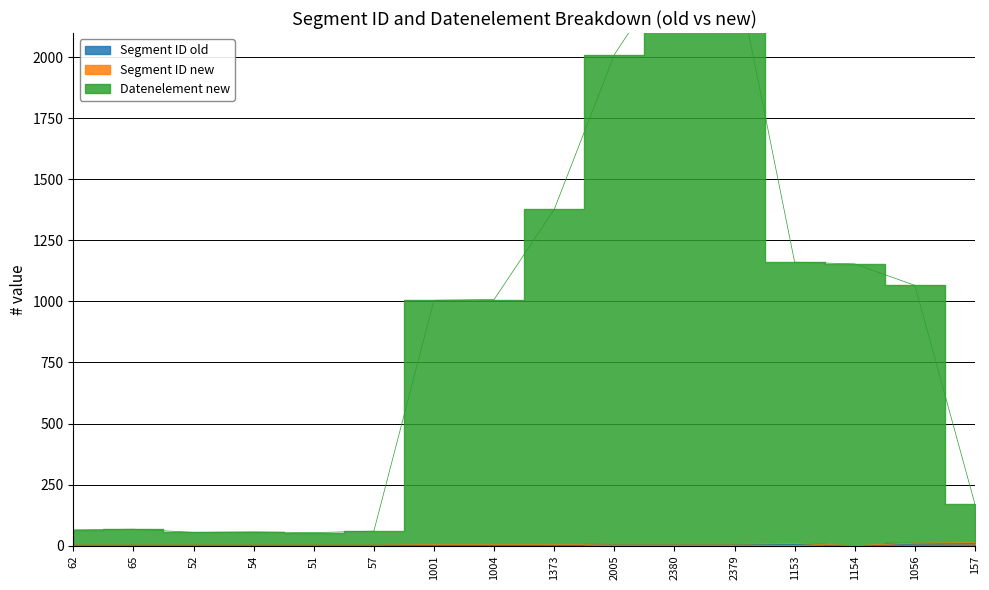

Reading left to right, what are all the values shown in this chart?

Segment ID_old: 62=1	65=1	52=1	54=1	51=1	57=1	1001=2	1004=2	1373=2	2005=3	2380=3	2379=3	1153=4	1154=0	1056=5	157=6
Segment ID_new: 62=2	65=2	52=2	54=2	51=2	57=2	1001=4	1004=4	1373=4	2005=6	2380=6	2379=6	1153=8	1154=0	1056=10	157=12
Datenelement_new: 62=64	65=67	52=54	54=56	51=53	57=59	1001=1005	1004=1008	1373=1377	2005=2011	2380=2386	2379=2385	1153=1161	1154=1154	1056=1066	157=169